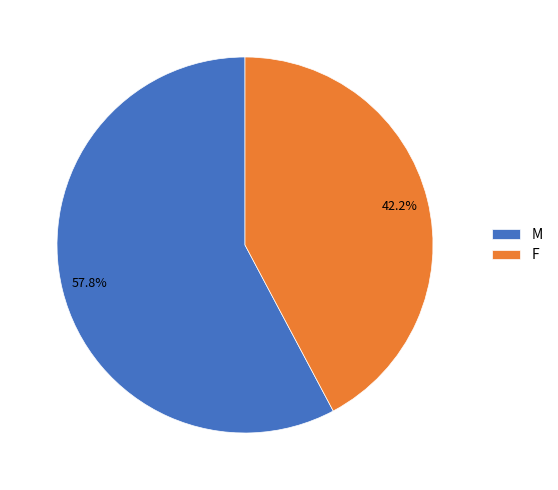

Is it true that M is 58% of the pie?

True